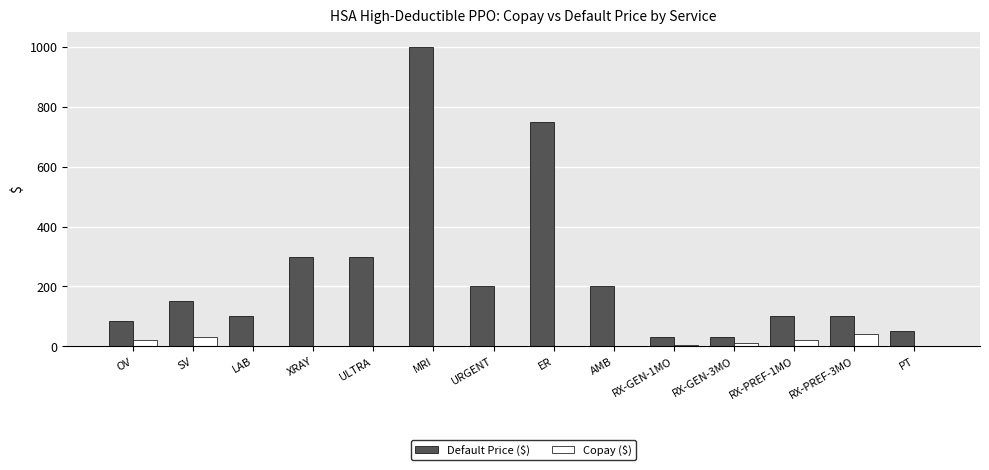

The value of Default Price ($) at RX-PREF-3MO is 100. True or false?

True